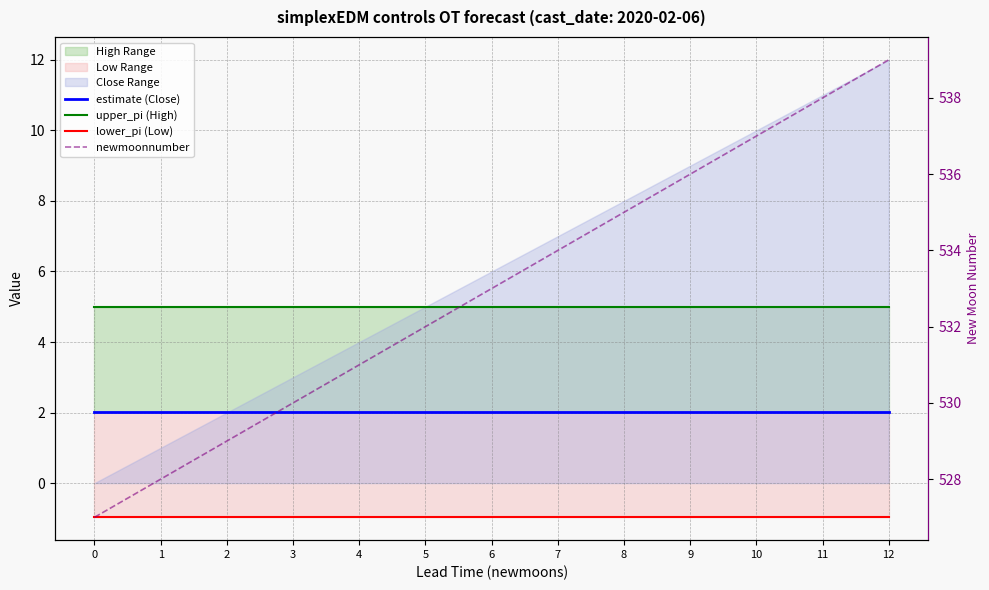

Between 8 and 9, which series saw the biggest shift?

newmoonnumber